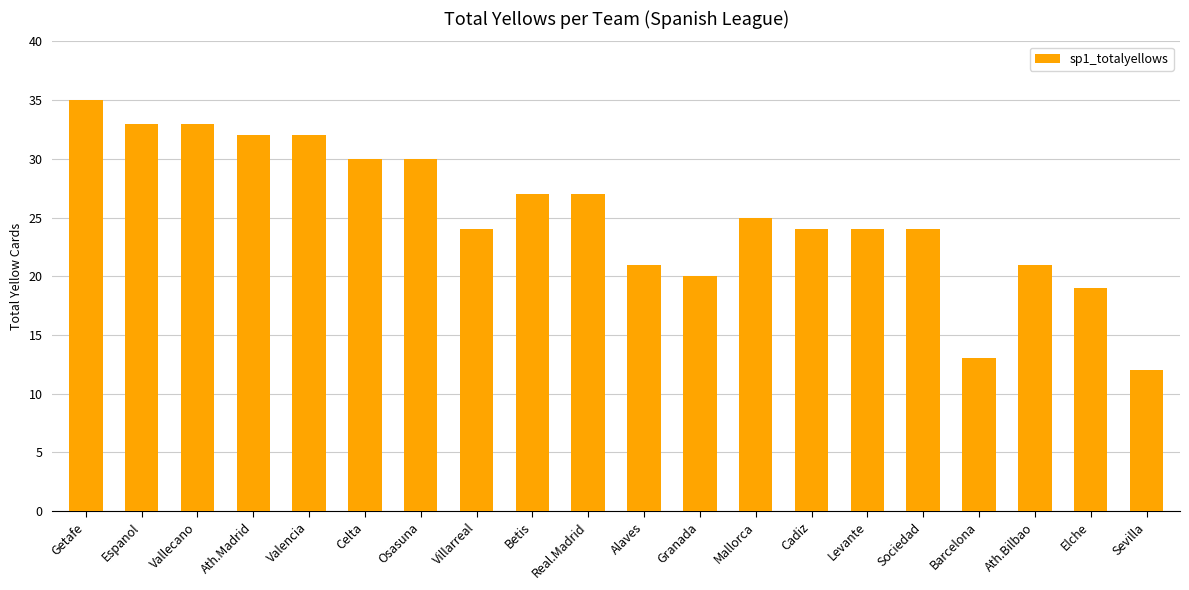

Reading right to left, what are all the values shown in this chart?

Sevilla=12	Elche=19	Ath.Bilbao=21	Barcelona=13	Sociedad=24	Levante=24	Cadiz=24	Mallorca=25	Granada=20	Alaves=21	Real.Madrid=27	Betis=27	Villarreal=24	Osasuna=30	Celta=30	Valencia=32	Ath.Madrid=32	Vallecano=33	Espanol=33	Getafe=35